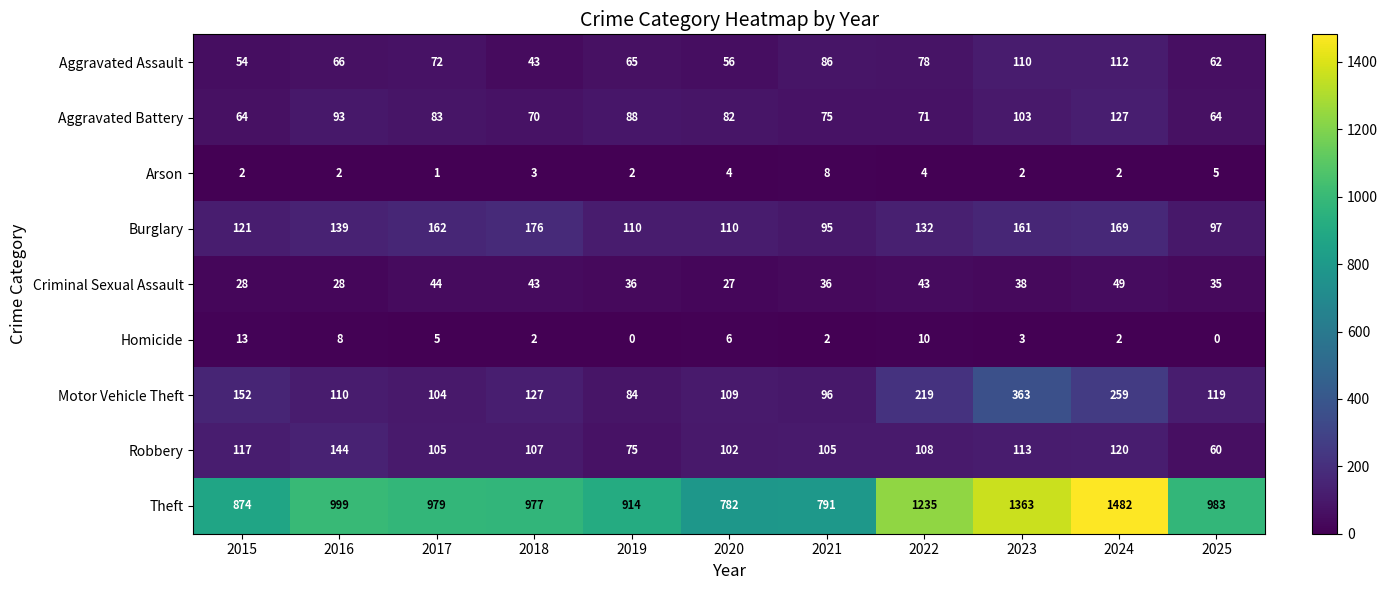

Between 2017 and 2018, which series saw the biggest shift?

Aggravated Assault